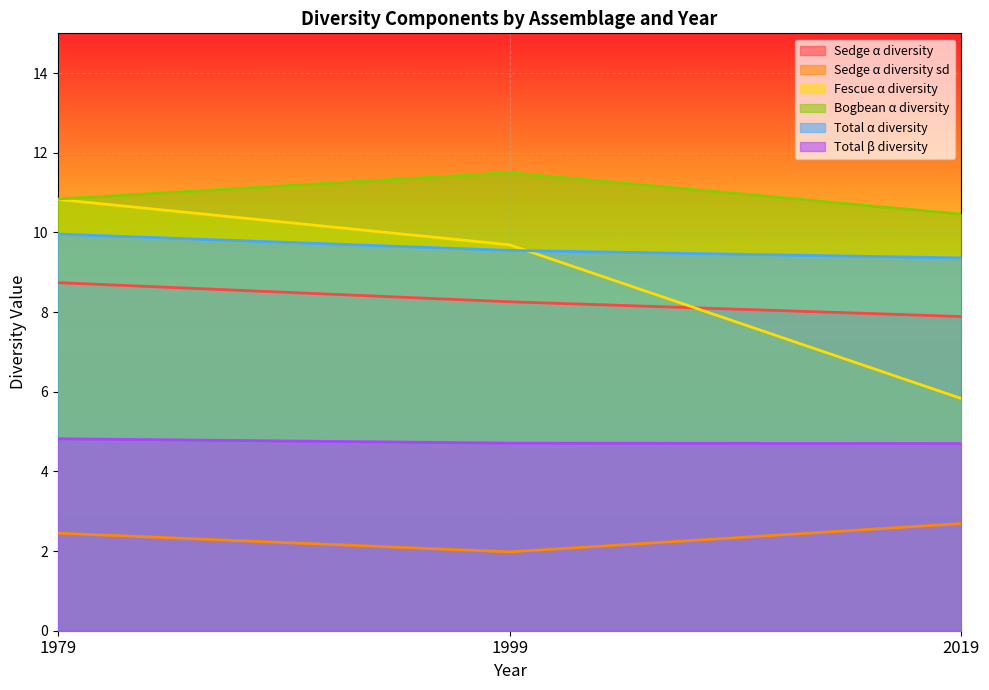

What is the difference between the maximum and minimum values in the Total β diversity series?

0.1